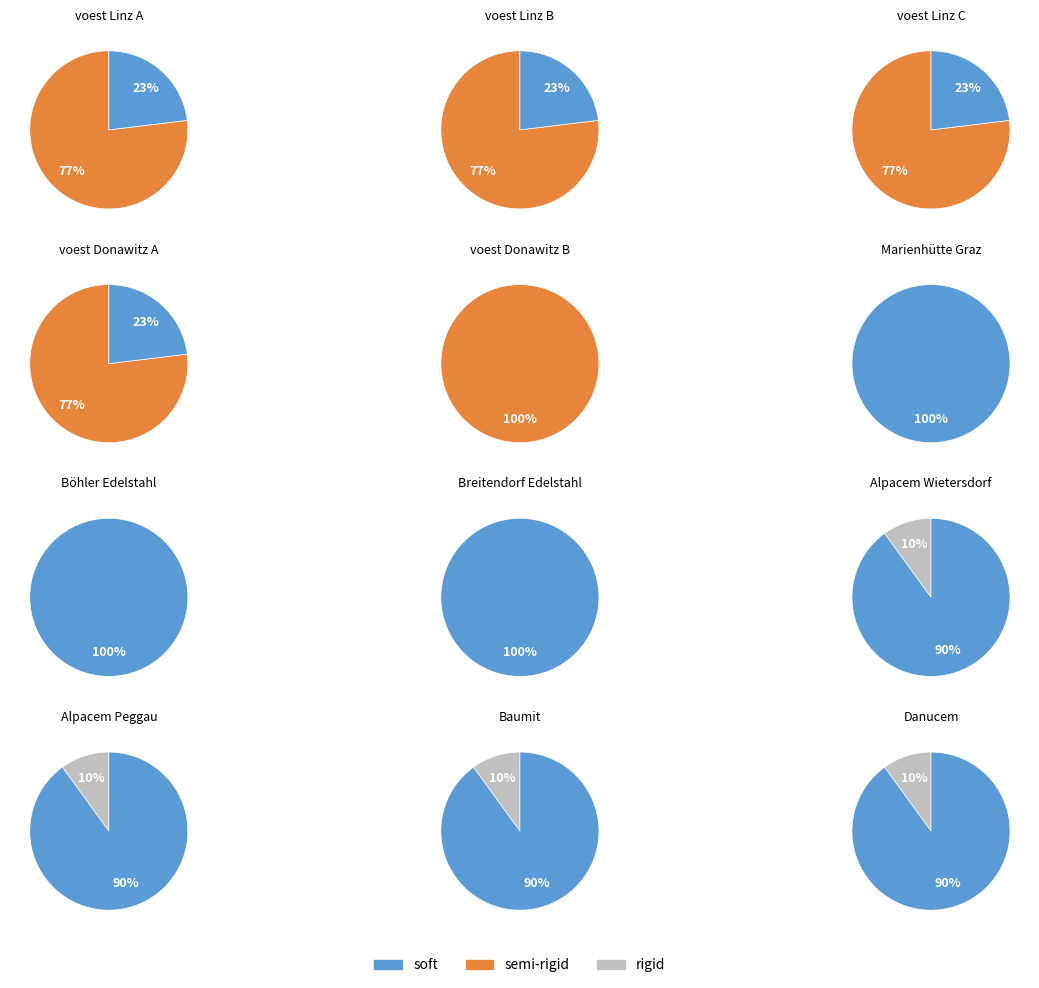

Between Alpacem Wietersdorf and Danucem, which is larger?

Alpacem Wietersdorf